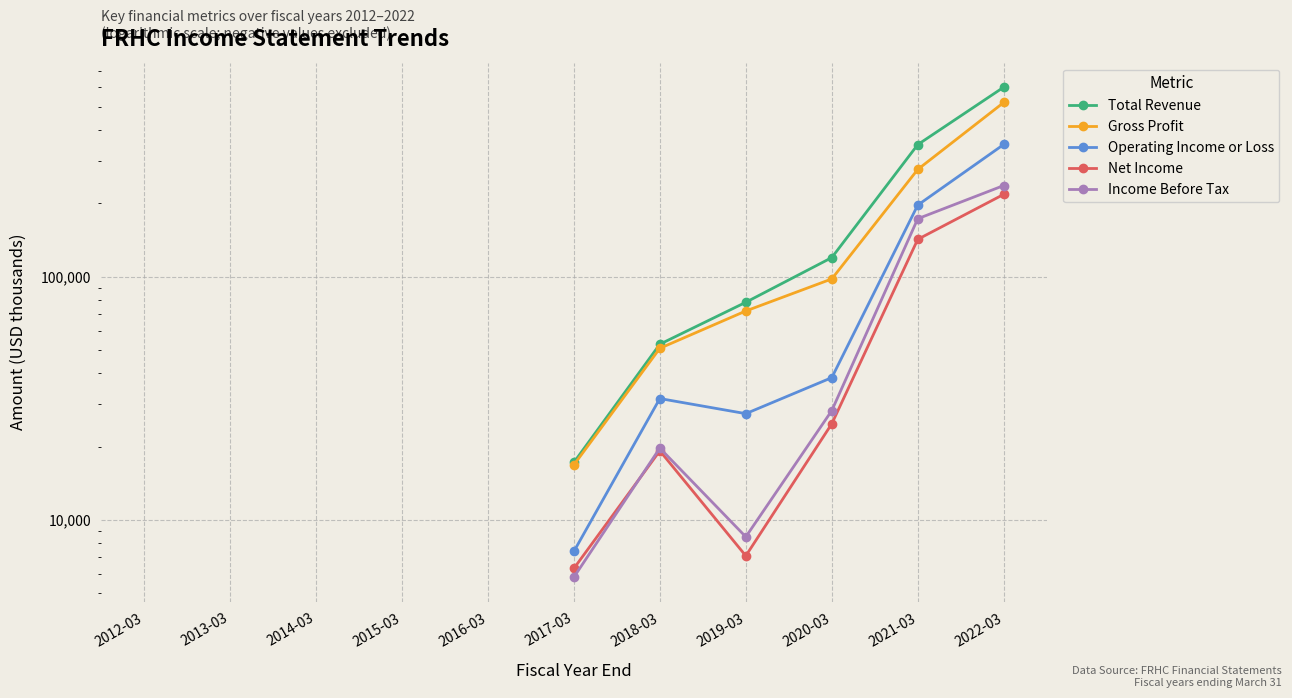

What is the value of the Income Before Tax point at the 10th from the left?

173000.0